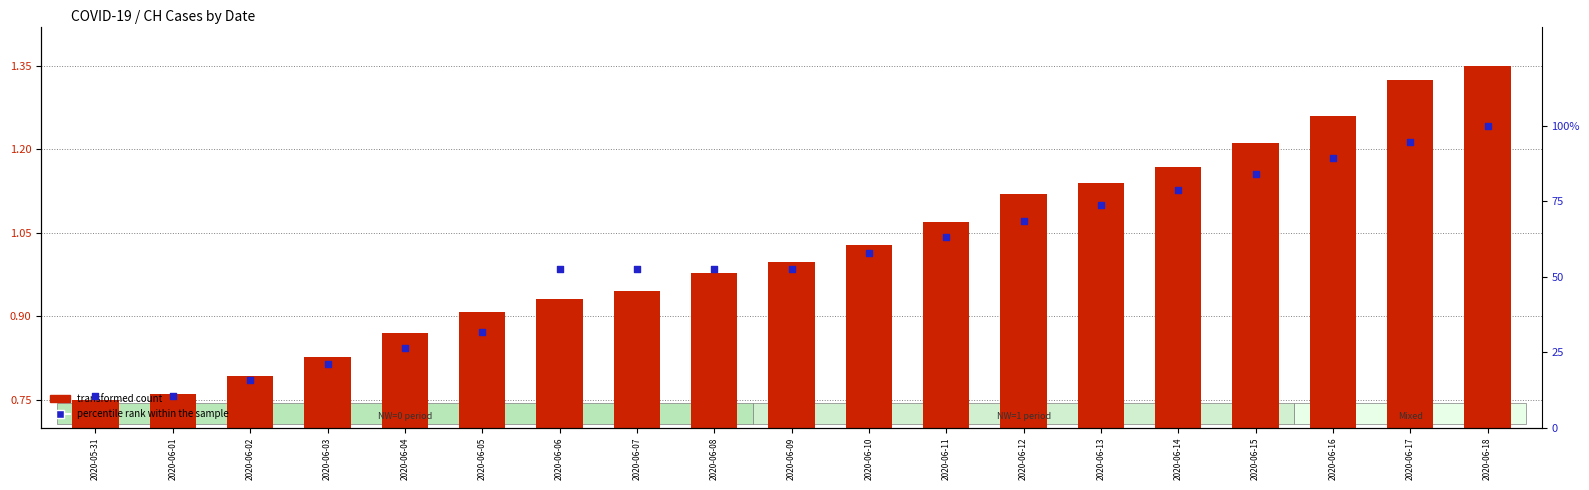

Which series contains the highest Y value?

percentile rank within the sample